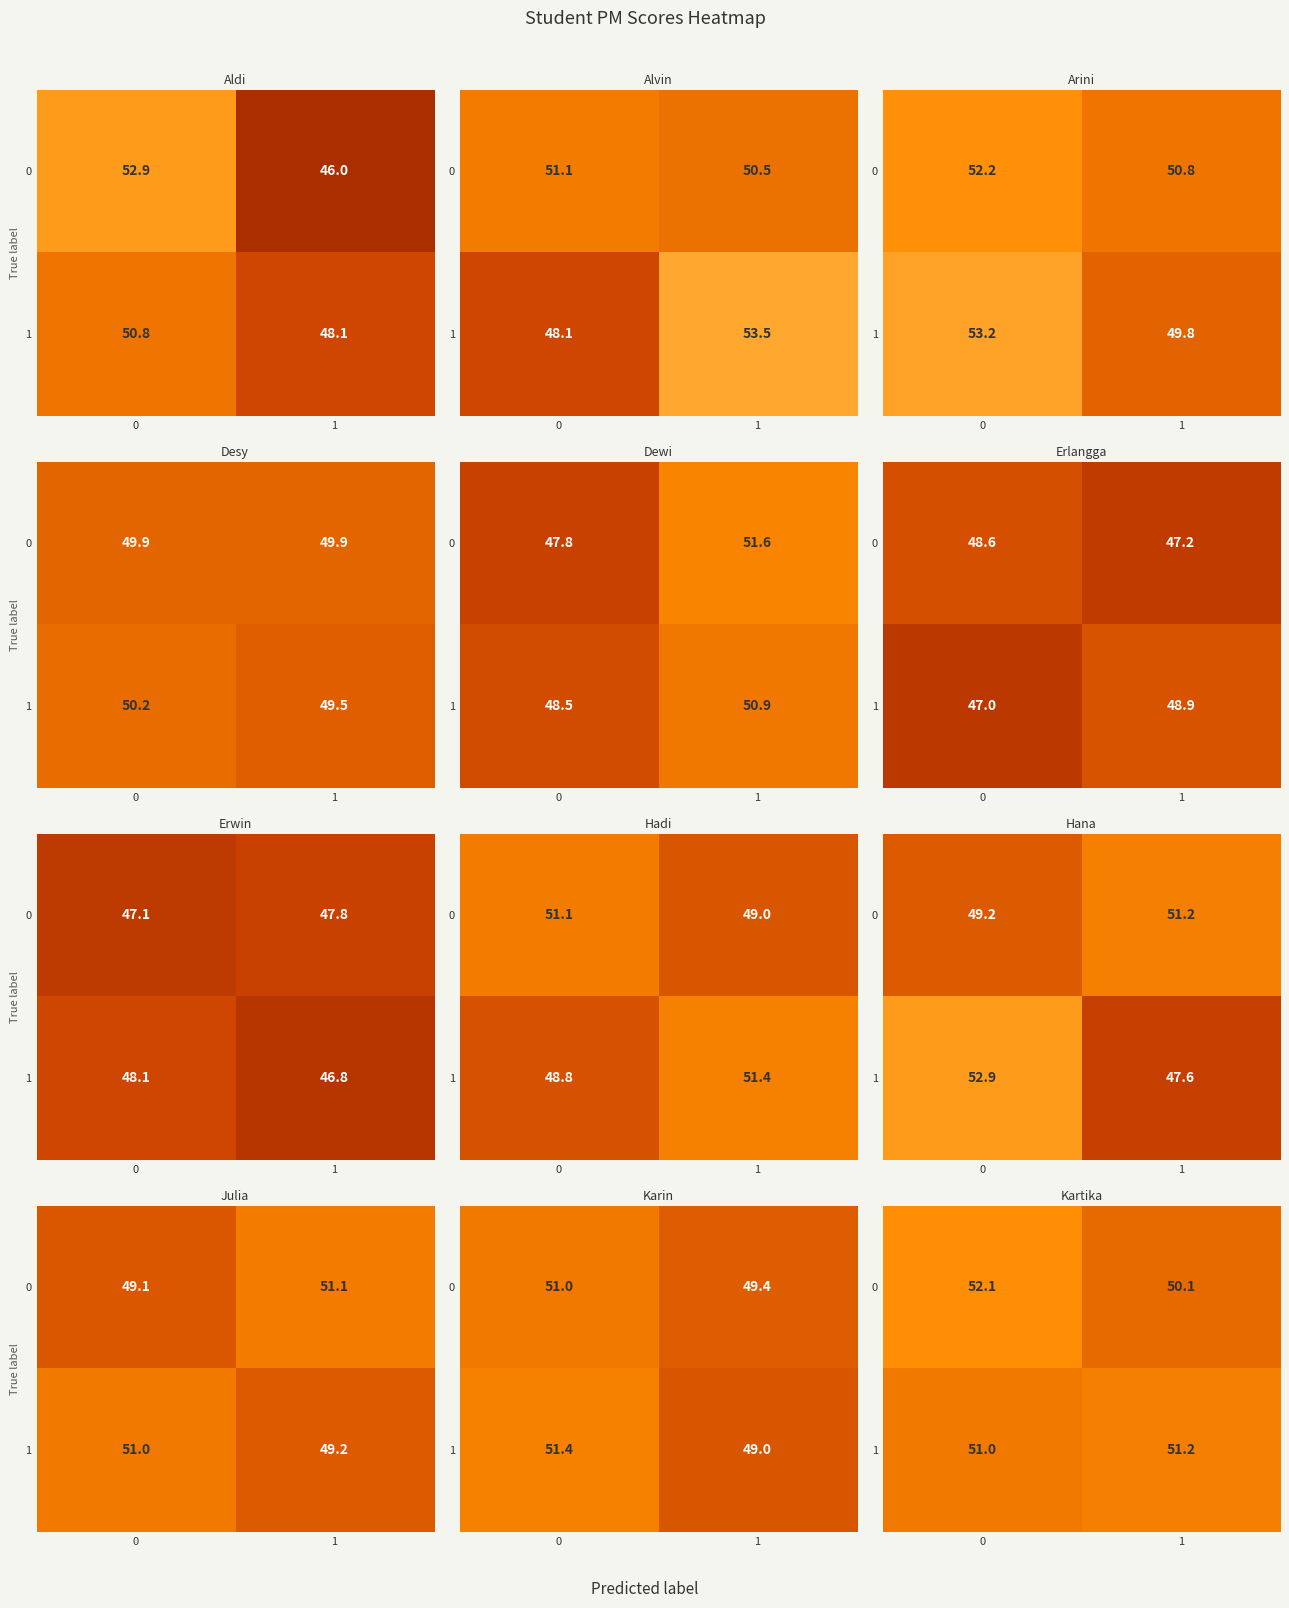

Rank the series by their maximum value, from highest to lowest.

0, 1